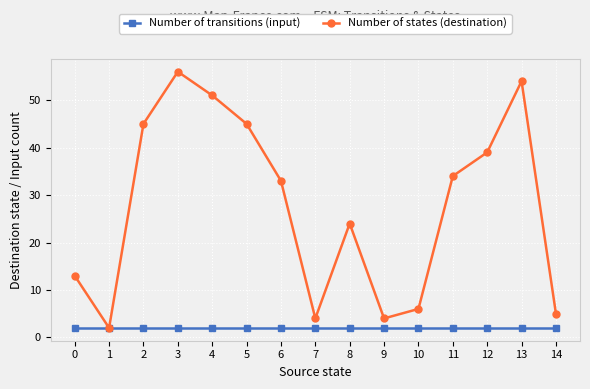

The value of Number of transitions (input) at 6 is 2. True or false?

True